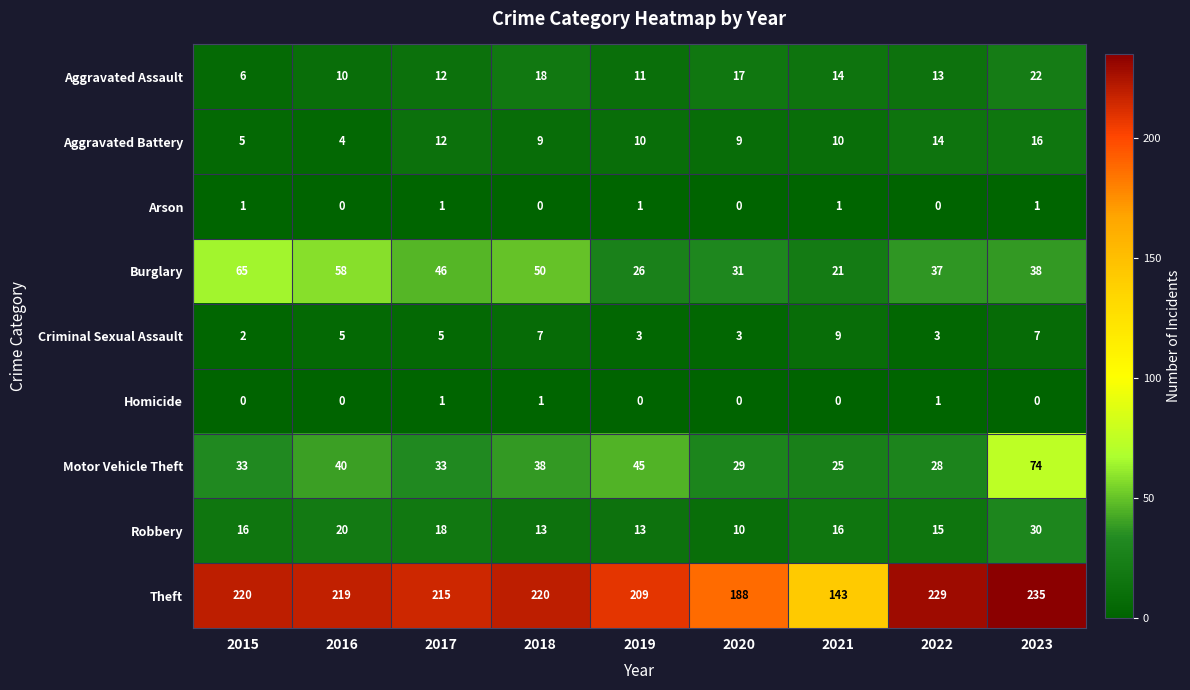

What is the greatest value displayed?

235